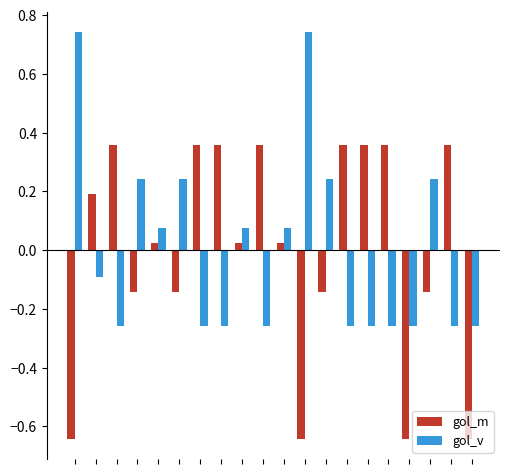

What is the difference between the maximum and minimum values in the gol_m series?

1.0